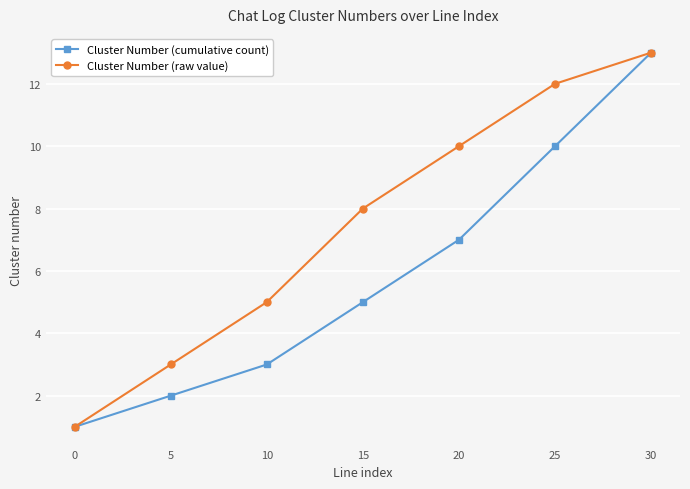

Reading left to right, transcribe all the data shown in this chart.

Cluster Number (cumulative count): 1	2	3	5	7	10	13
Cluster Number (raw value): 1	3	5	8	10	12	13